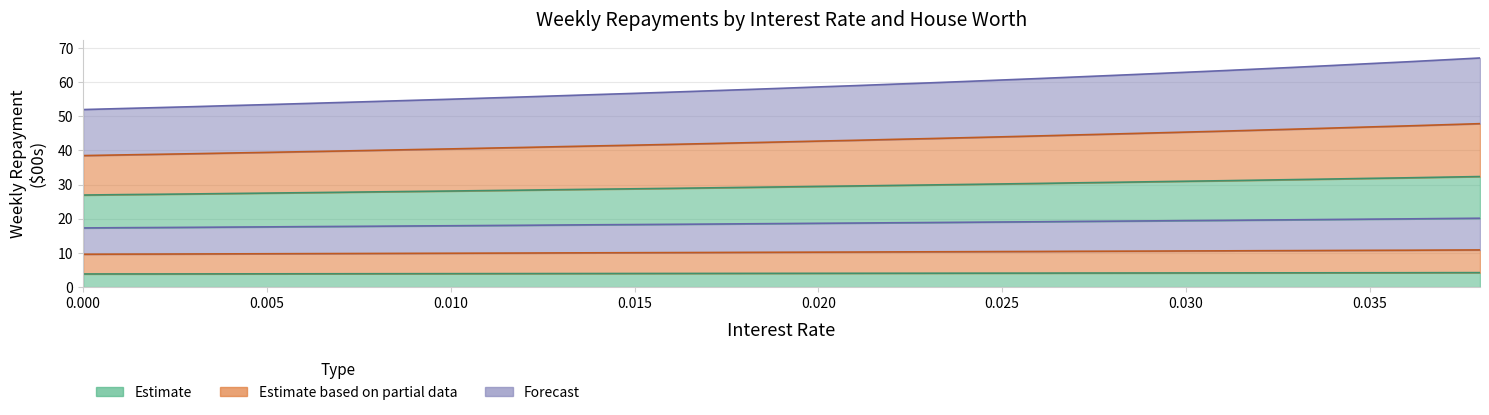

Between 0.033 and 0.019, which is larger?

0.033